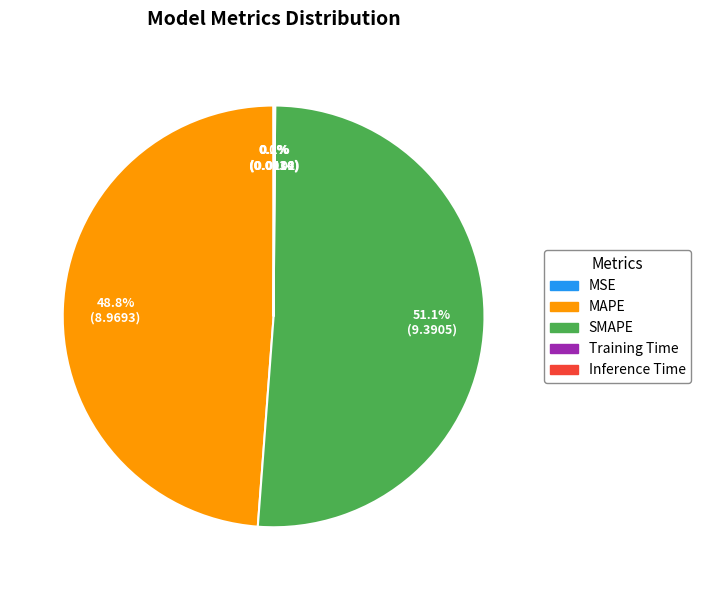

Which category accounts for the majority?

SMAPE